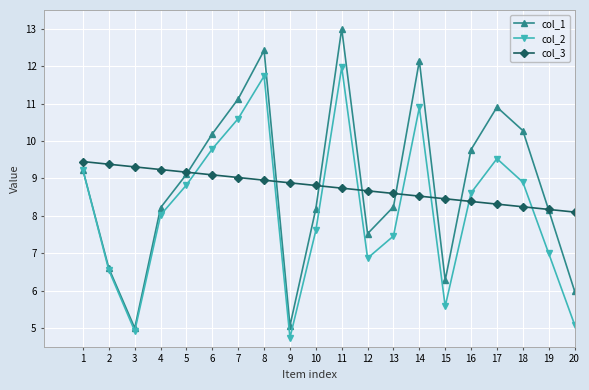

Which series ends up on top after the final intersection of col_1 and col_3?

col_3